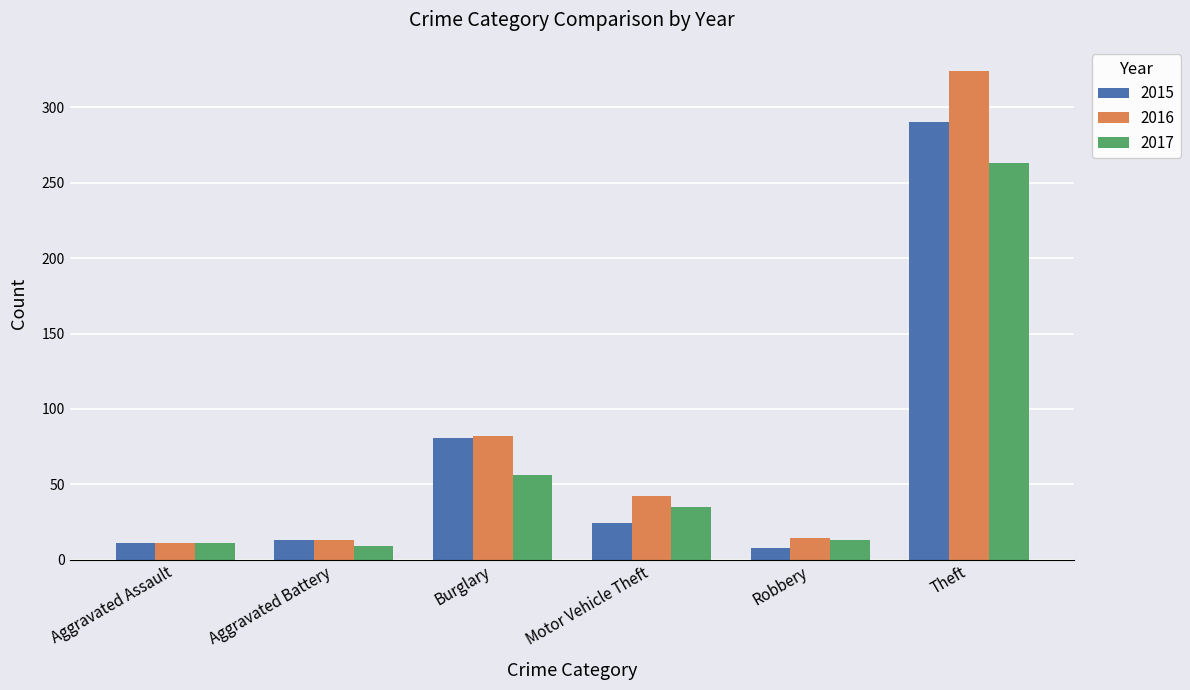

Does the chart contain any negative values?

No